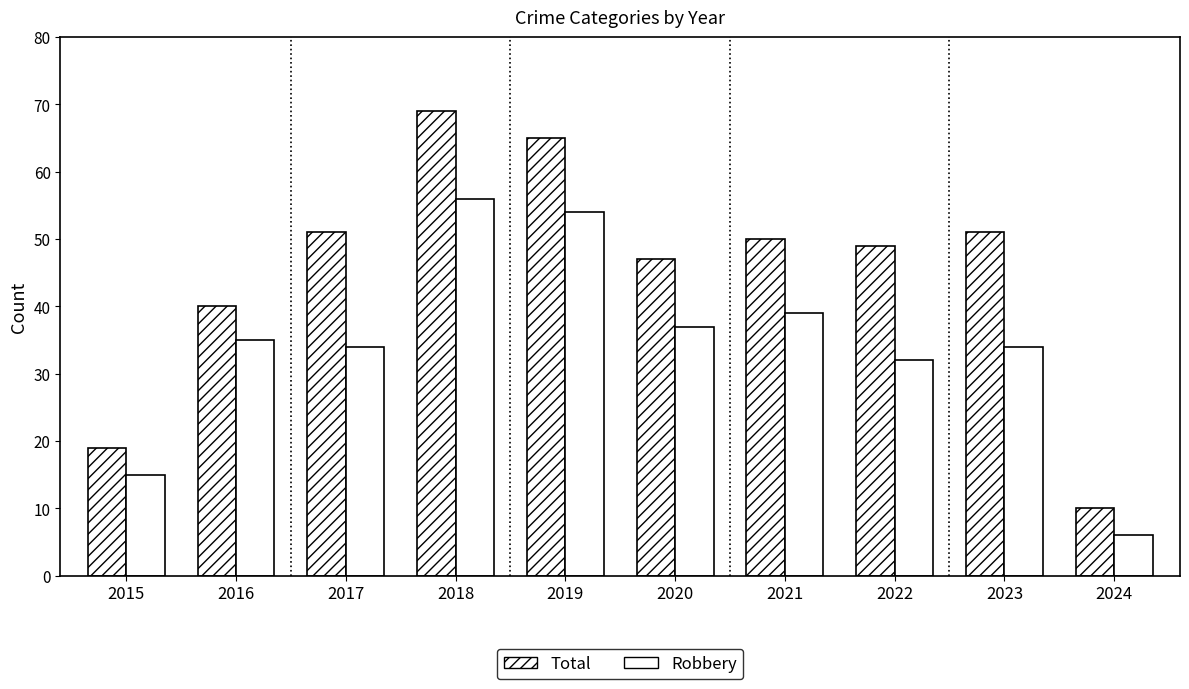

Count the number of categories in the chart.

10